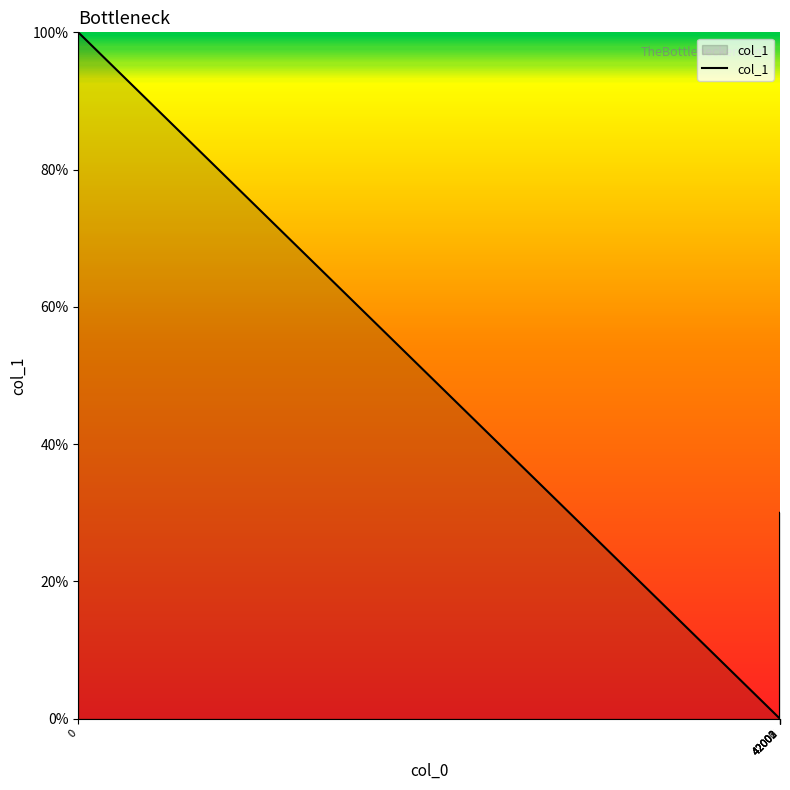

Count the values in the range 1 to 3.

3